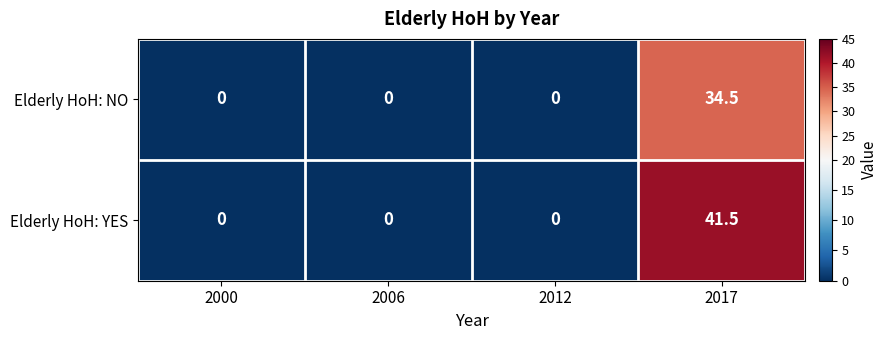

Reading left to right, extract all data points from this chart.

Elderly HoH: NO: 0.0	0.0	0.0	34.5
Elderly HoH: YES: 0.0	0.0	0.0	41.5